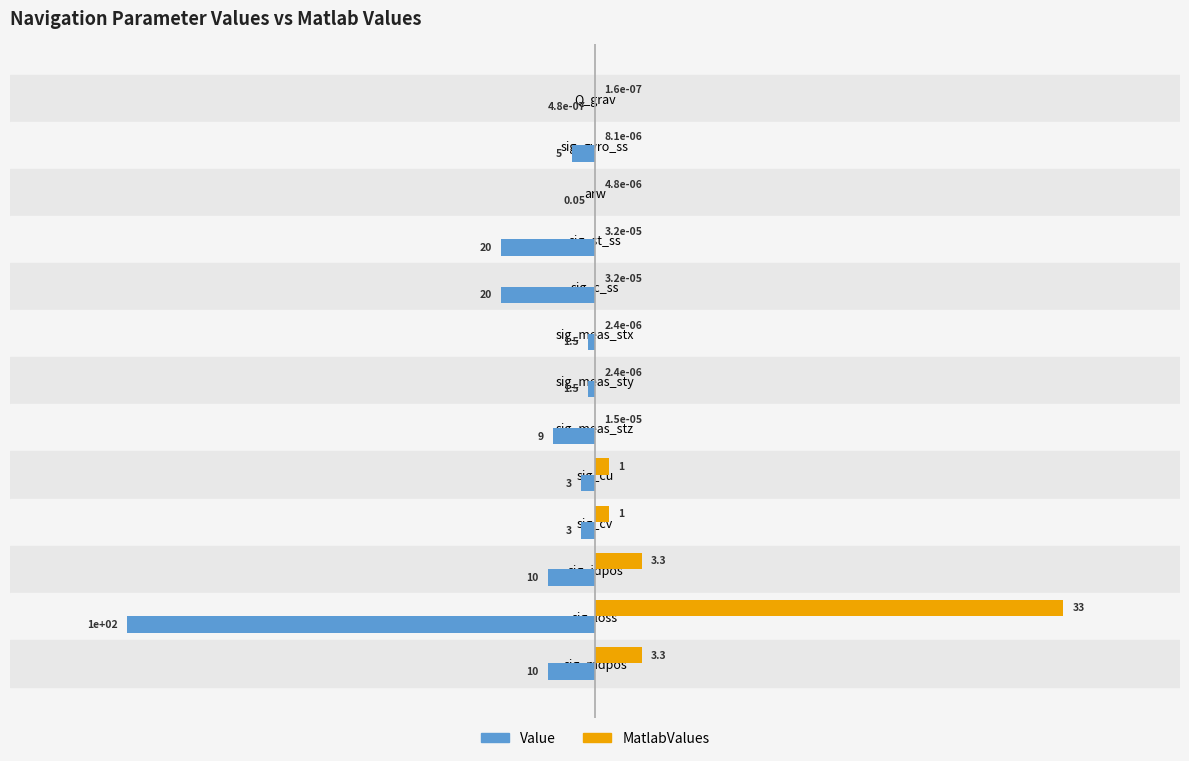

What are all the series names shown in the legend?

Value, MatlabValues